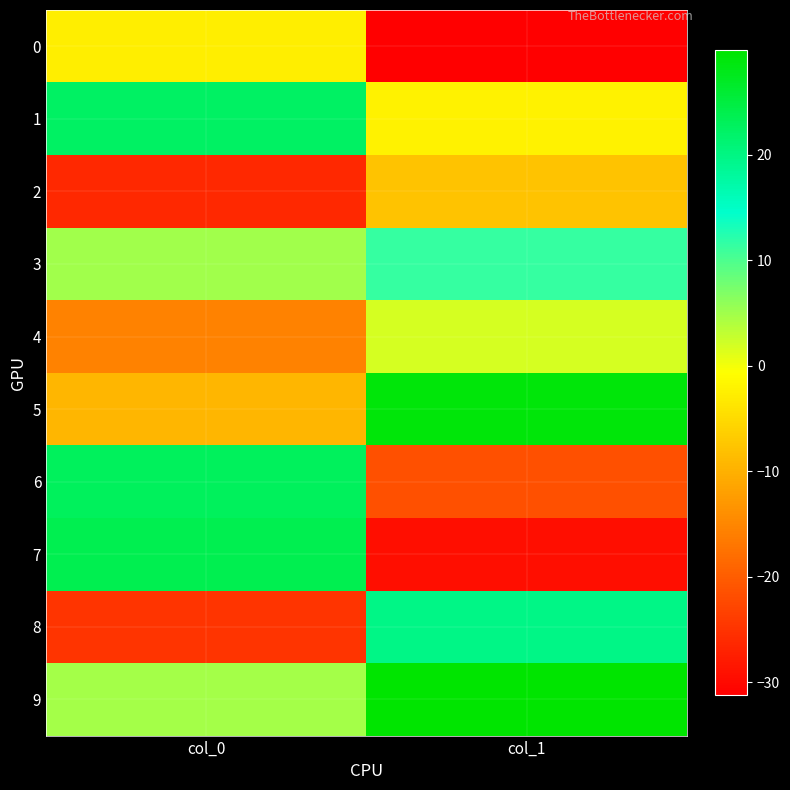

Reading right to left, extract all data points from this chart.

0: col_1=-31.2	col_0=-2.6
1: col_1=-2.1	col_0=22.5
2: col_1=-7.6	col_0=-26.4
3: col_1=11.4	col_0=5.0
4: col_1=1.9	col_0=-15.6
5: col_1=29.0	col_0=-9.4
6: col_1=-21.5	col_0=22.9
7: col_1=-29.6	col_0=23.8
8: col_1=19.7	col_0=-24.9
9: col_1=29.9	col_0=4.7